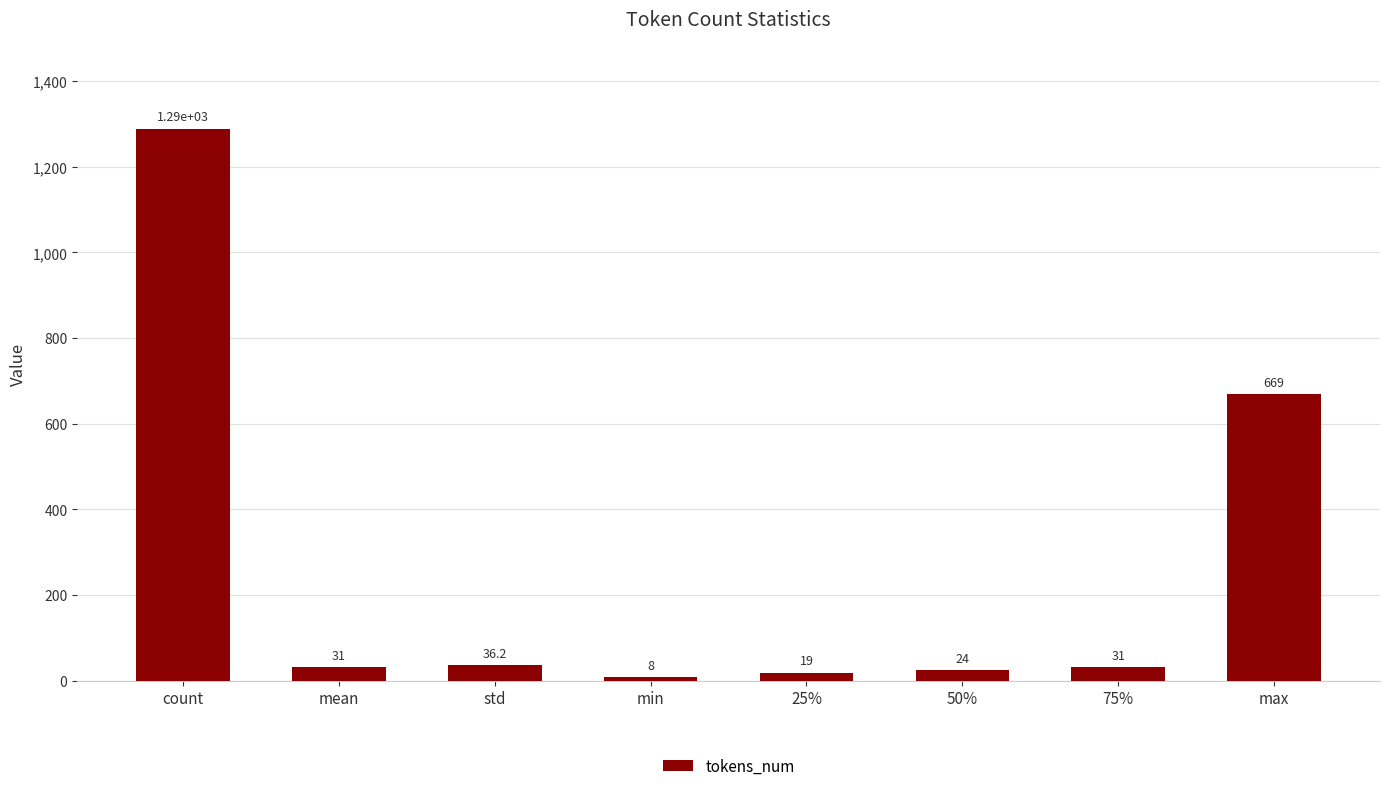

The chart shows a value of 31.0 at mean. True or false?

True